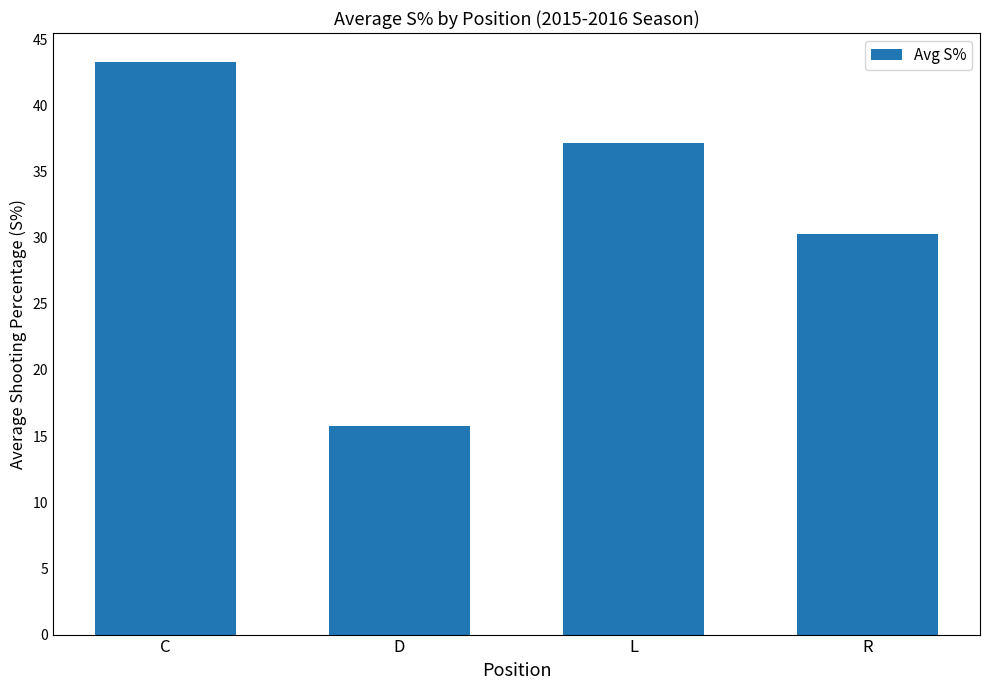

What is the difference between the second highest and minimum values?

21.4